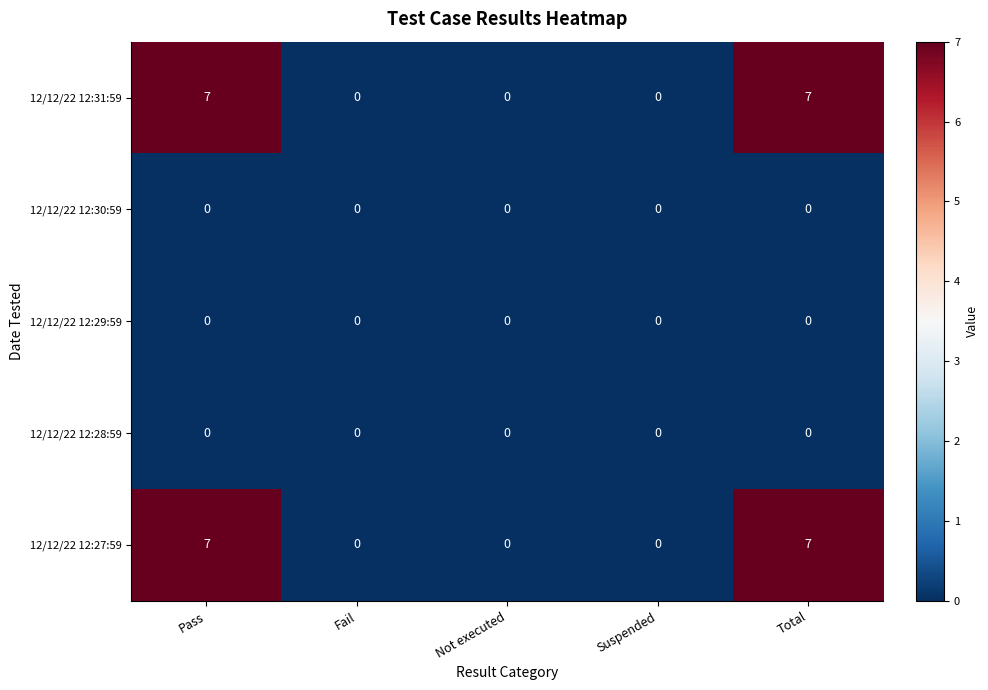

What is the total value across all series at Pass?

14